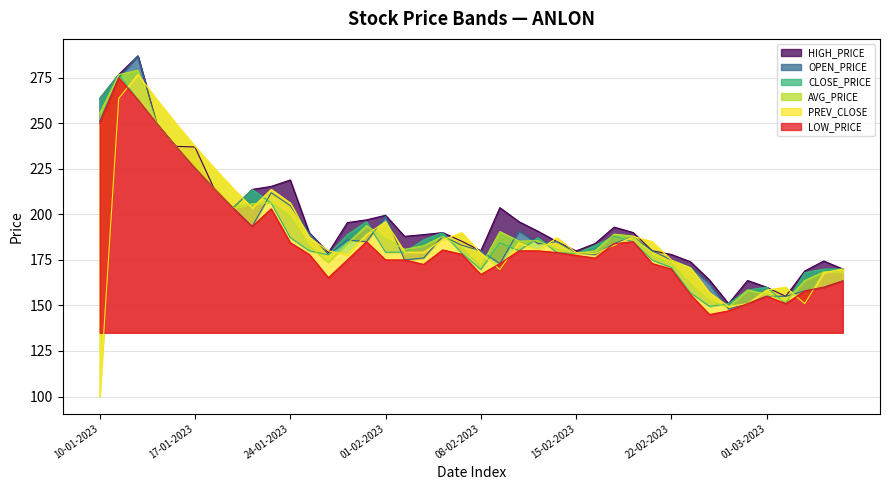

Does the chart have visible grid lines?

Yes